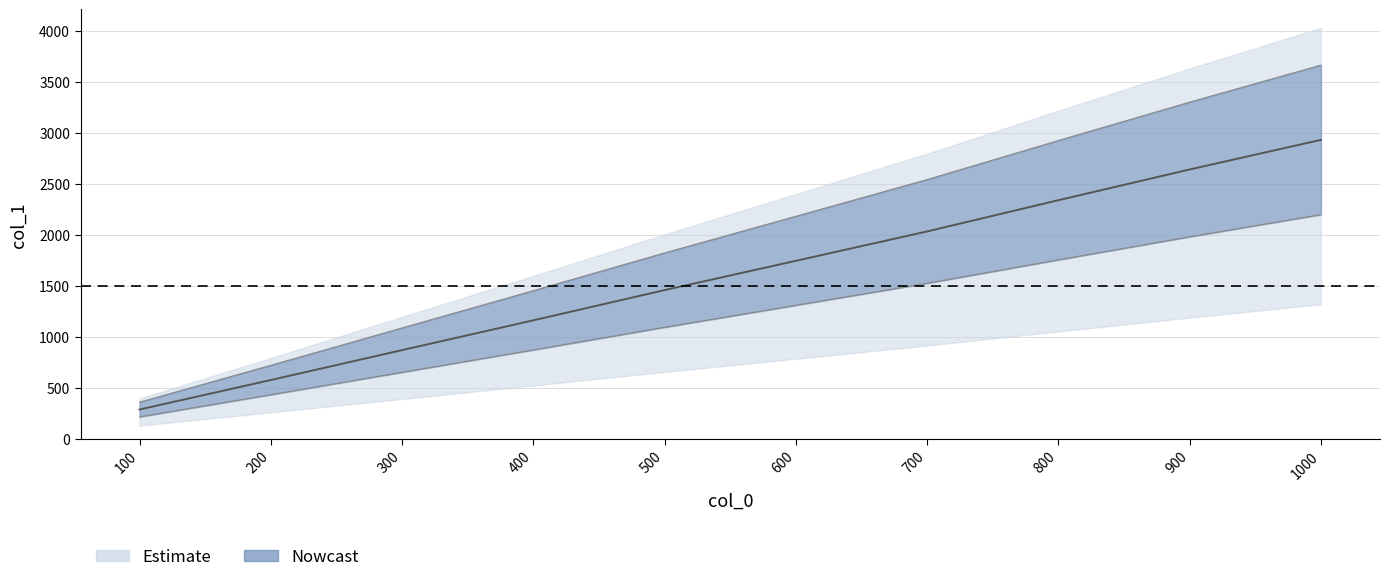

Count the number of values greater than 1308.

4